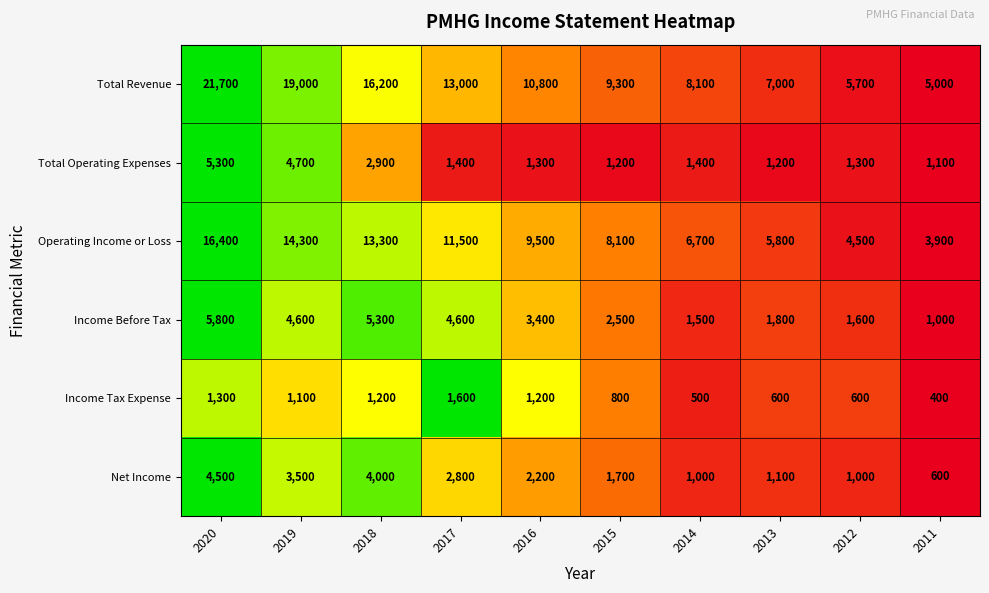

What is the average value of the Operating Income or Loss series?

9400